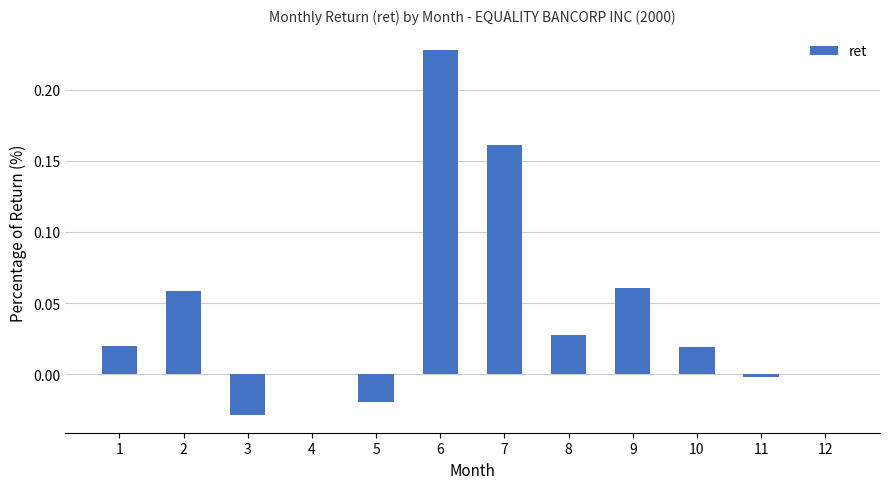

Count the number of categories in the chart.

12